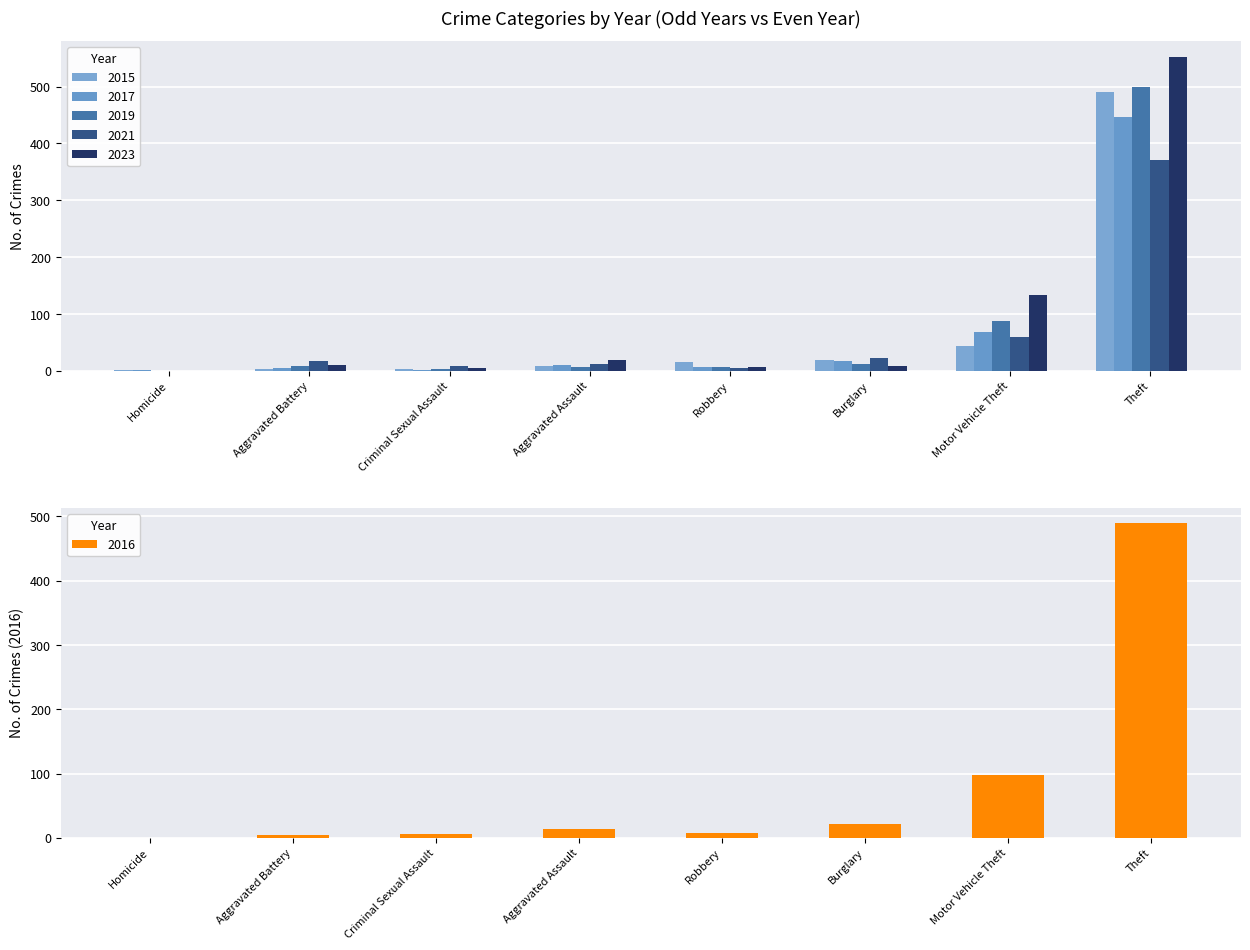

At which label is 2021 closest to 185?

Motor Vehicle Theft